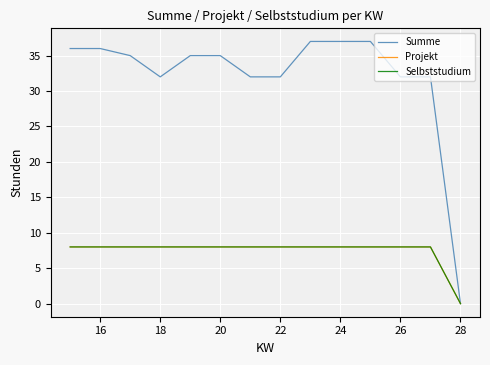

Does the chart have visible grid lines?

Yes